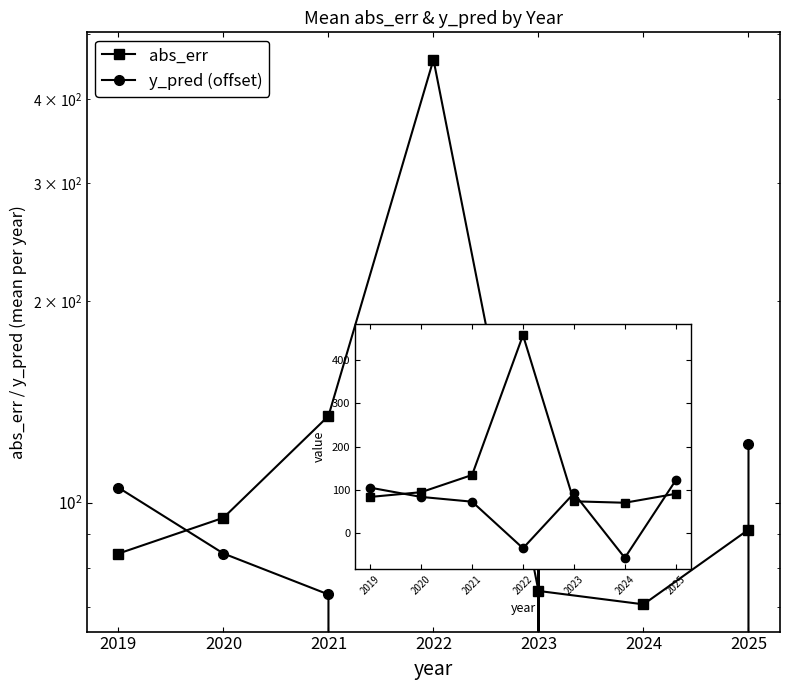

After their last crossing, which series has the higher values: y_pred (offset) or abs_err?

y_pred (offset)